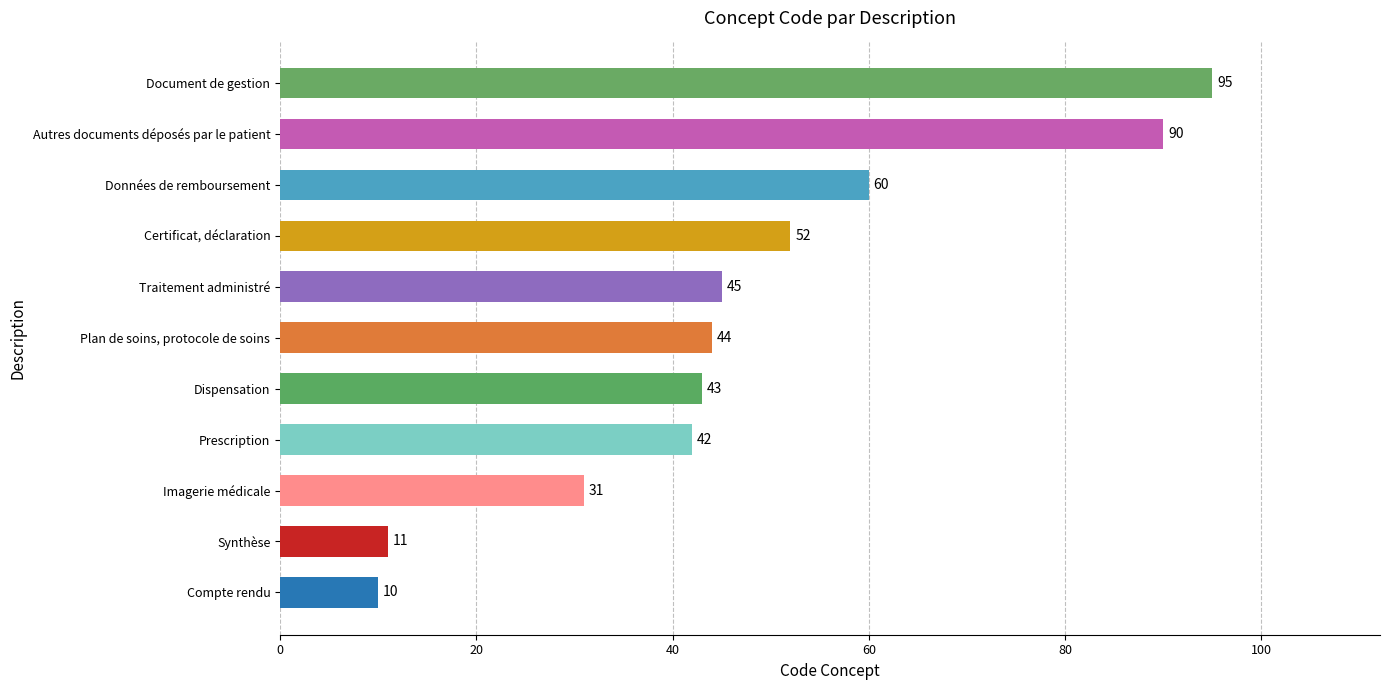

What is the maximum value shown in the chart?

95